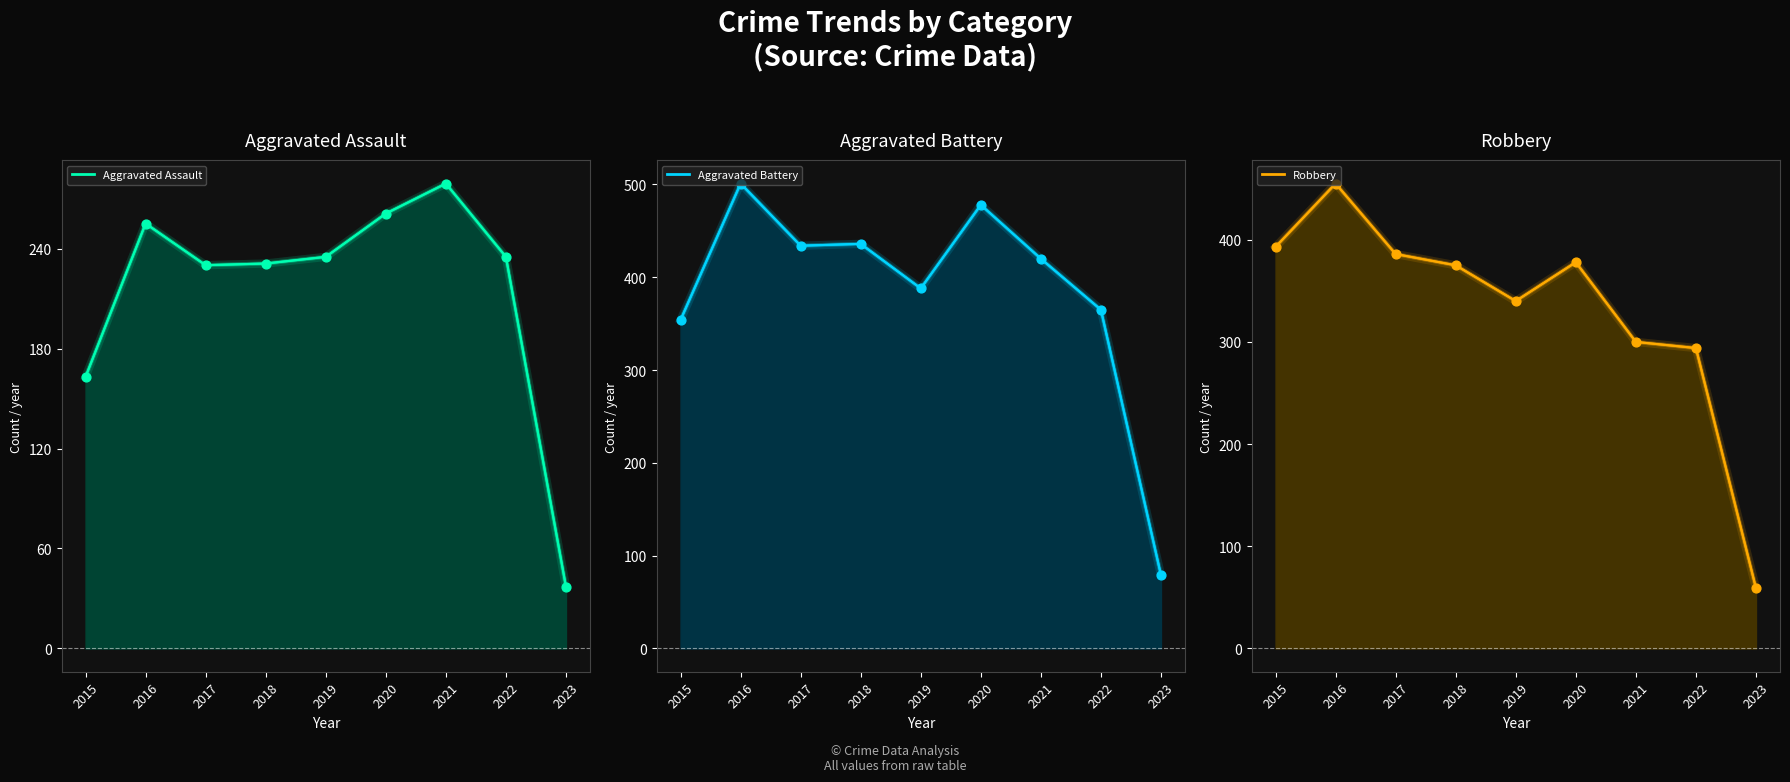

Which series has the widest spread of Y values?

Aggravated Battery